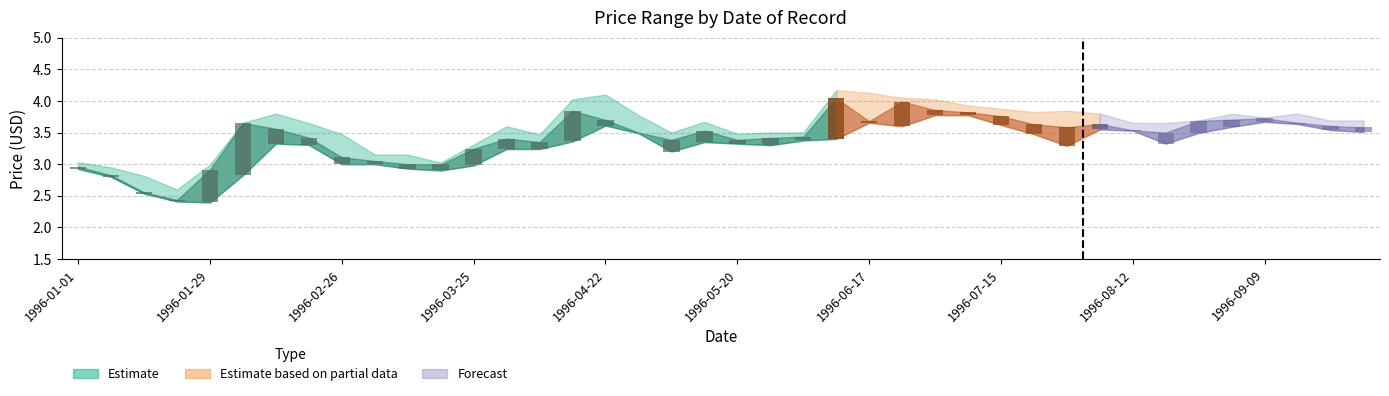

Reading left to right, extract all data points from this chart.

High: 3.0	3.0	2.8	2.6	3.0	3.7	3.8	3.6	3.5	3.1	3.1	3.0	3.3	3.6	3.5	4.0	4.1	3.8	3.5	3.7	3.5	3.5	3.5	4.2	4.1	4.0	4.0	3.9	3.9	3.8	3.8	3.8	3.7	3.6	3.7	3.8	3.7	3.8	3.7	3.7
Close: 3.0	2.8	2.6	2.4	2.9	3.6	3.6	3.4	3.1	3.0	3.0	3.0	3.2	3.4	3.4	3.8	3.7	3.5	3.4	3.5	3.4	3.4	3.4	4.0	3.7	4.0	3.9	3.8	3.8	3.6	3.6	3.6	3.5	3.5	3.7	3.7	3.7	3.7	3.6	3.6
Low: 2.9	2.8	2.5	2.4	2.4	2.8	3.3	3.3	3.0	3.0	2.9	2.9	3.0	3.2	3.2	3.4	3.6	3.5	3.2	3.4	3.3	3.3	3.4	3.4	3.7	3.6	3.8	3.8	3.6	3.5	3.3	3.5	3.5	3.3	3.5	3.6	3.7	3.6	3.5	3.5